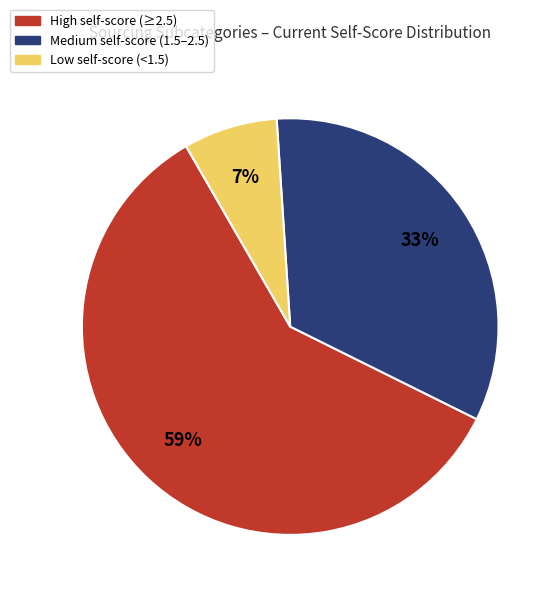

How many segments does this pie chart have?

3